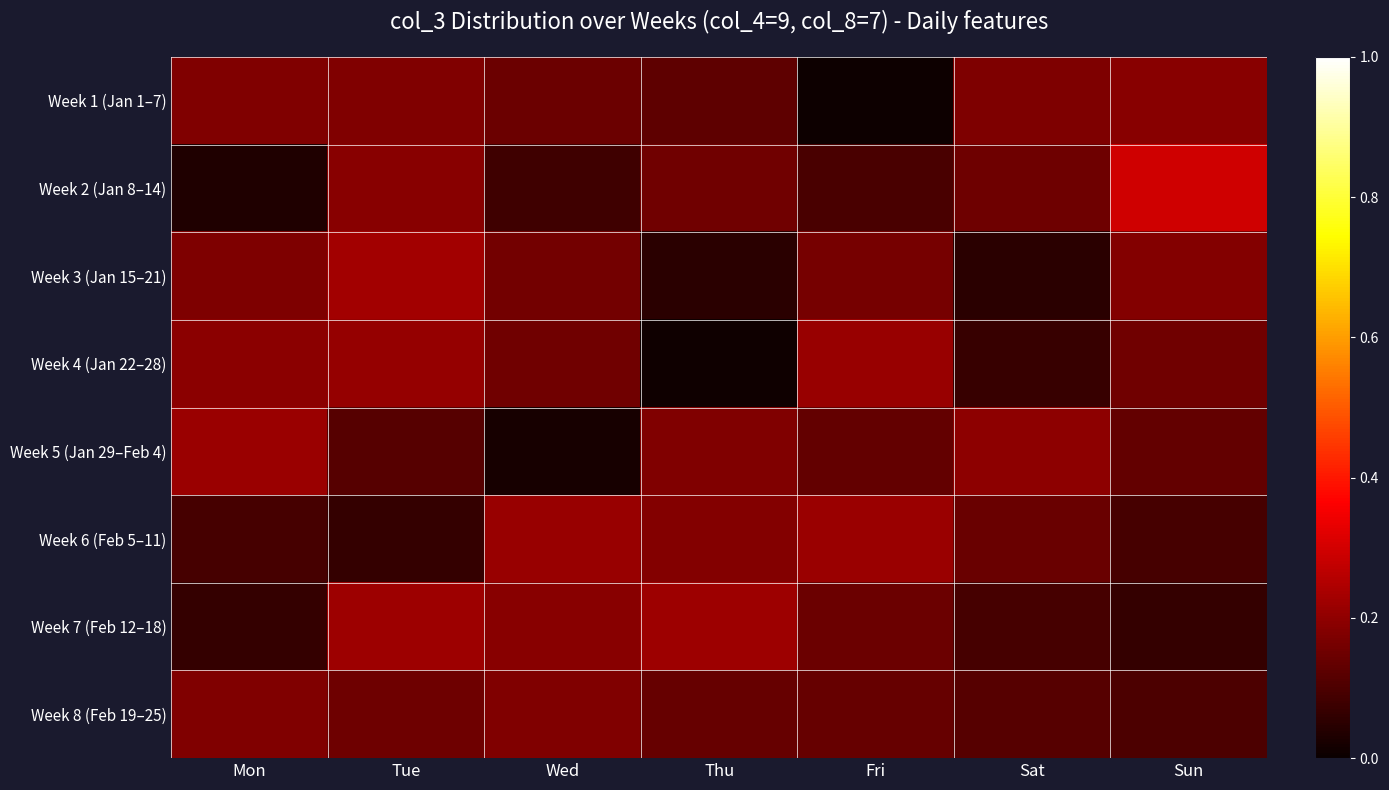

Which has a higher value, Sun or Fri?

Sun